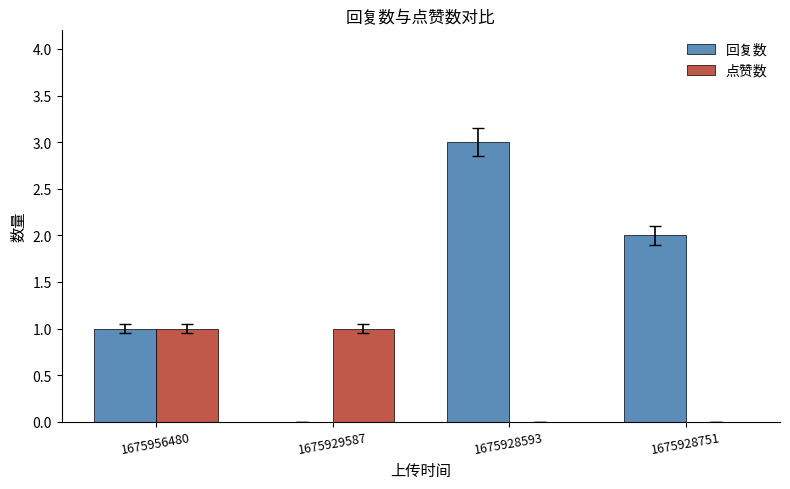

What is the total value across all series at 1675928751?

2